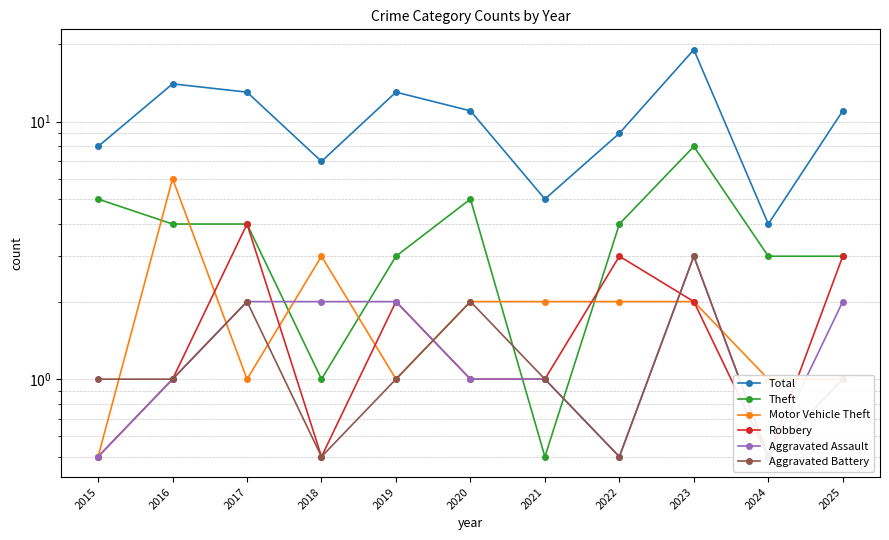

Where is Total nearest to the value 11?

2020